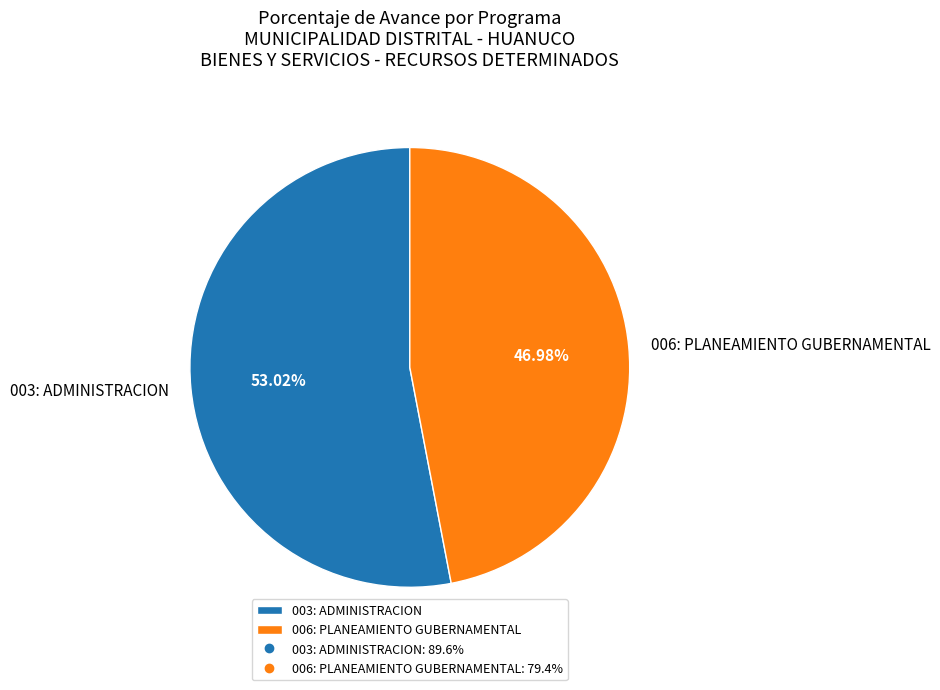

What is the total percentage of 006: PLANEAMIENTO GUBERNAMENTAL and 003: ADMINISTRACION?

100.0%